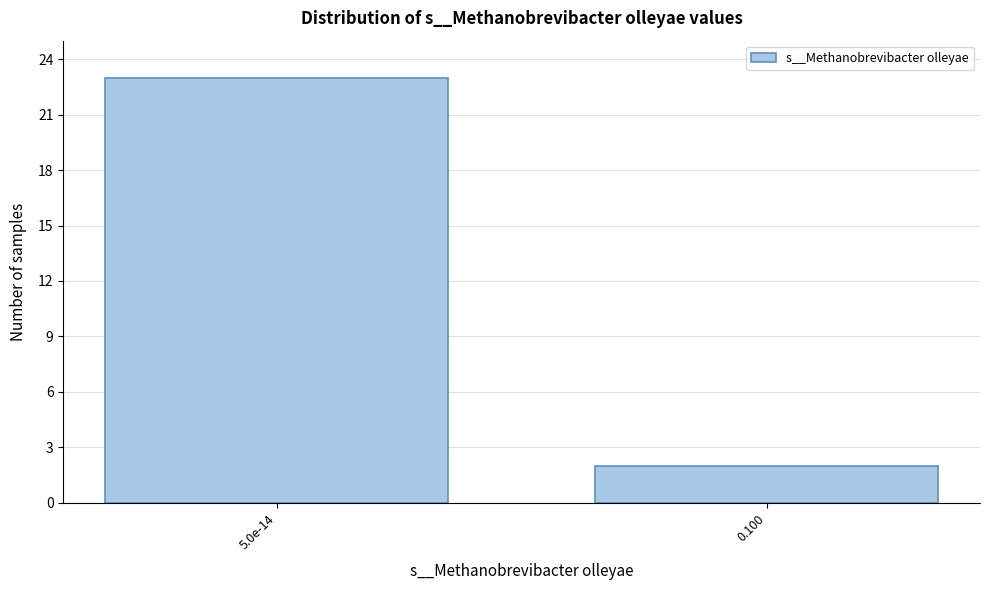

Reading right to left, list all the values displayed in this chart.

0.100=2	5.0e-14=23